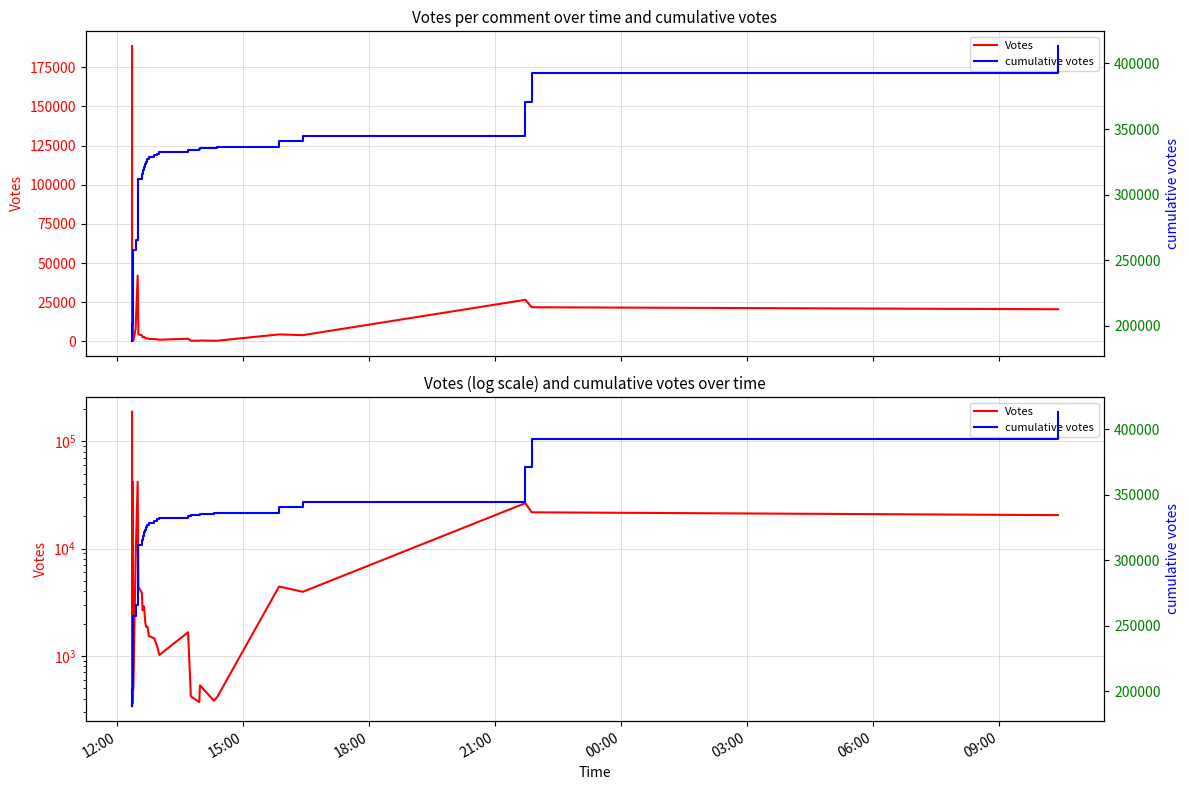

The Votes series shows 1443 at 03:00. True or false?

False